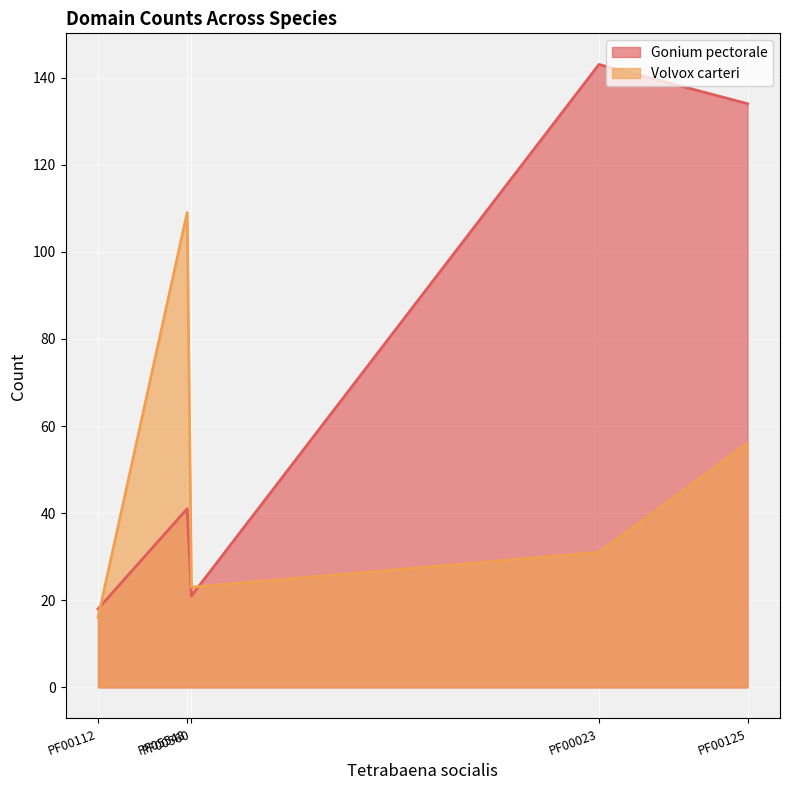

Reading left to right, what are all the values shown in this chart?

Gonium pectorale: PF00125=134	PF00023=143	PF00112=18	PF05548=41	PF00560=21
Volvox carteri: PF00125=56	PF00023=31	PF00112=16	PF05548=109	PF00560=23